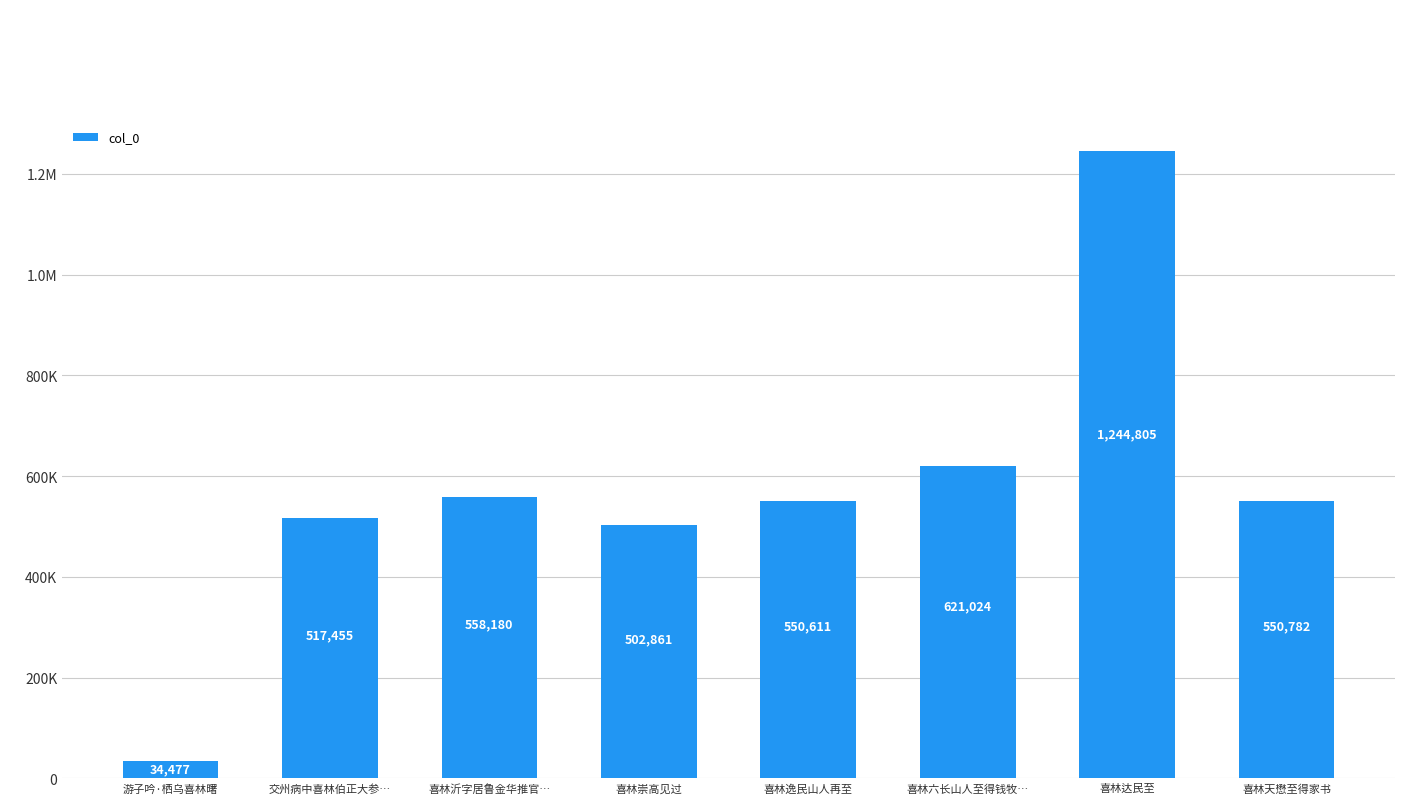

At which label does the data first exceed 550782?

喜林沂字居鲁金华推官…